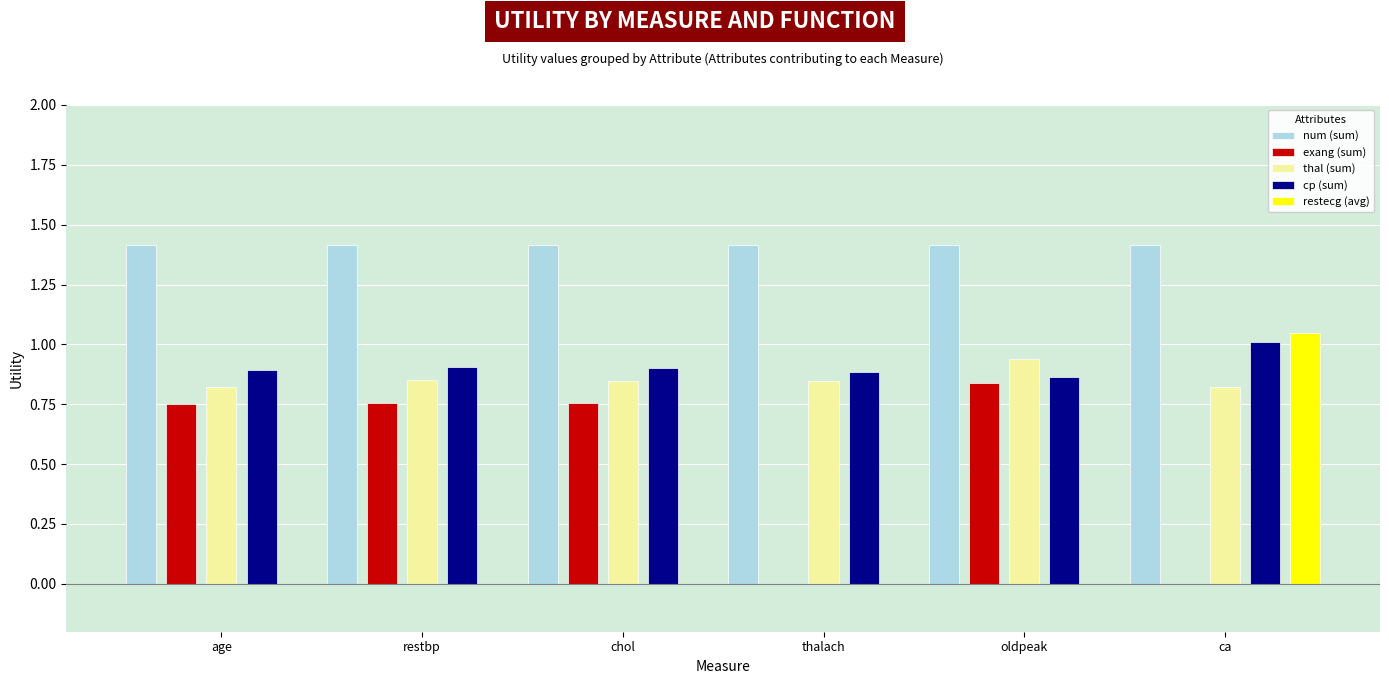

What is the highest value of the num (sum) series?

1.4